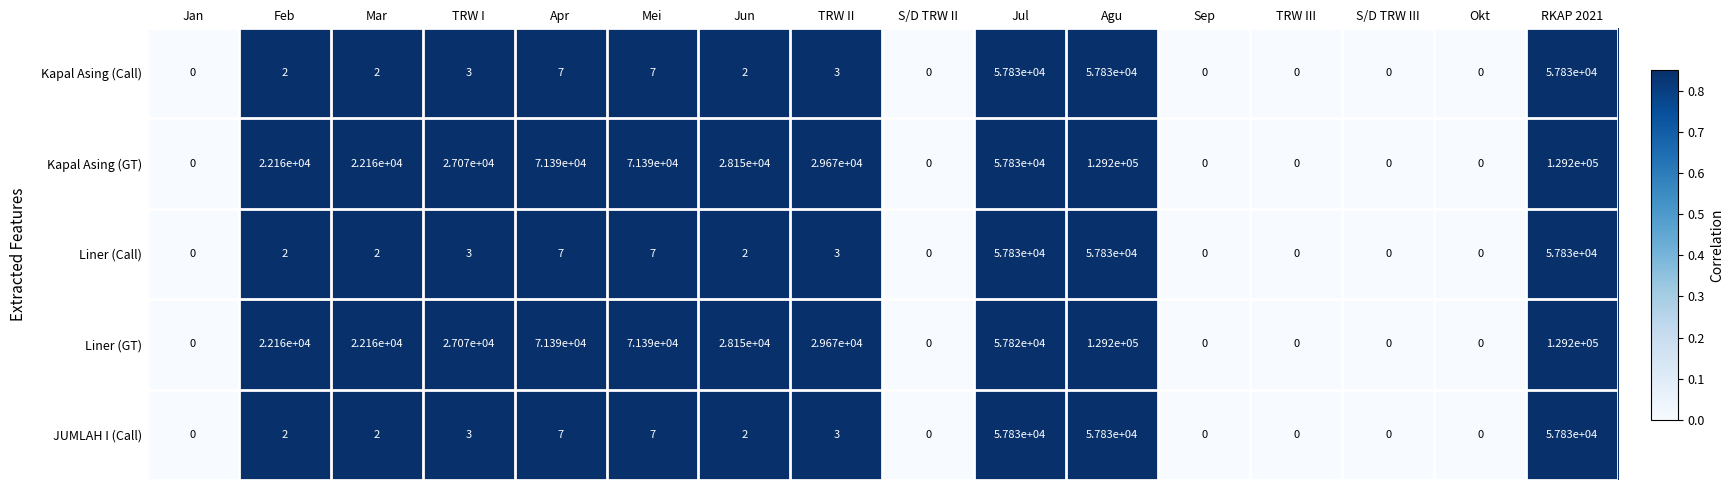

How many Kapal Asing (GT) values are between 0 and 71390?

14